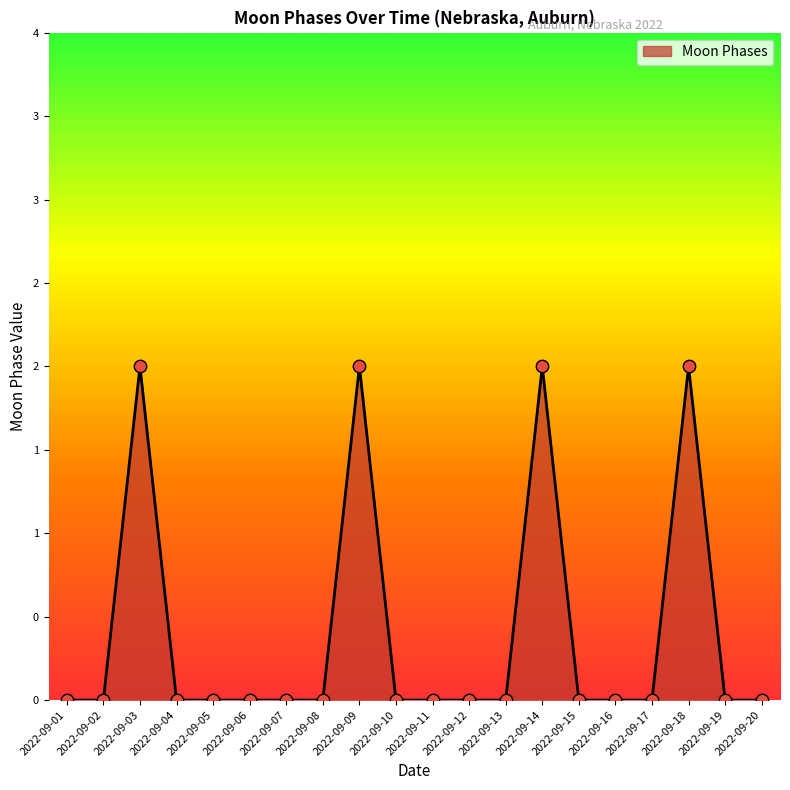

What is the change in value from 2022-09-12 to 2022-09-14?

+2